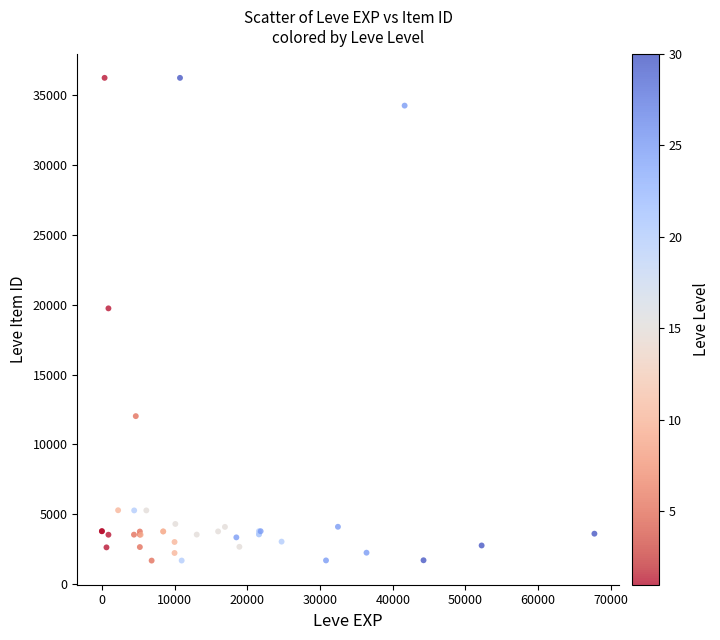

What Y value in the scatter plot is closest to 18967?

19744